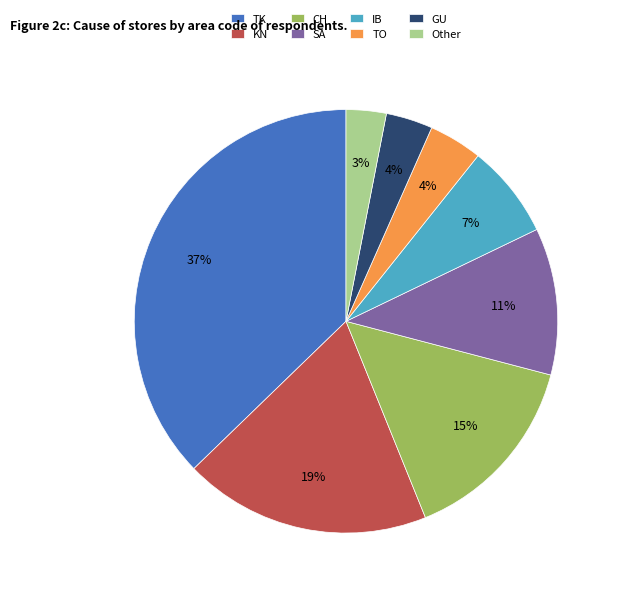

Combined, do CH and IB account for over 50%?

No